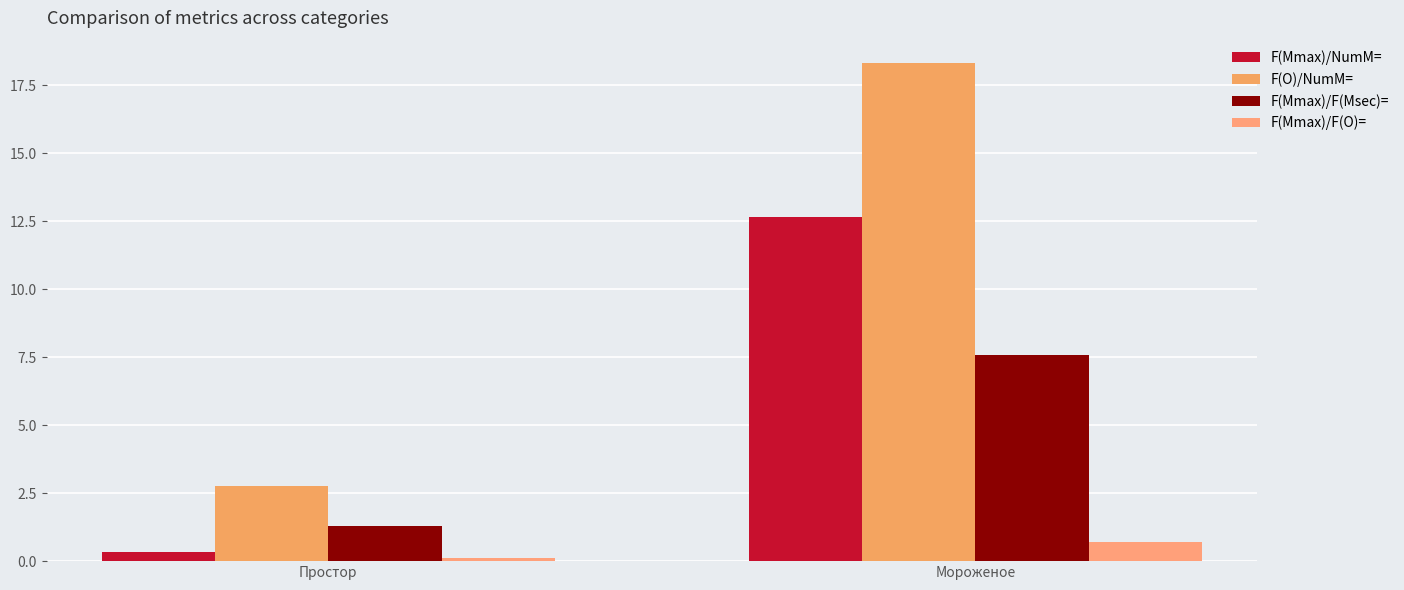

What are all the series names shown in the legend?

F(Mmax)/NumM=, F(O)/NumM=, F(Mmax)/F(Msec)=, F(Mmax)/F(O)=